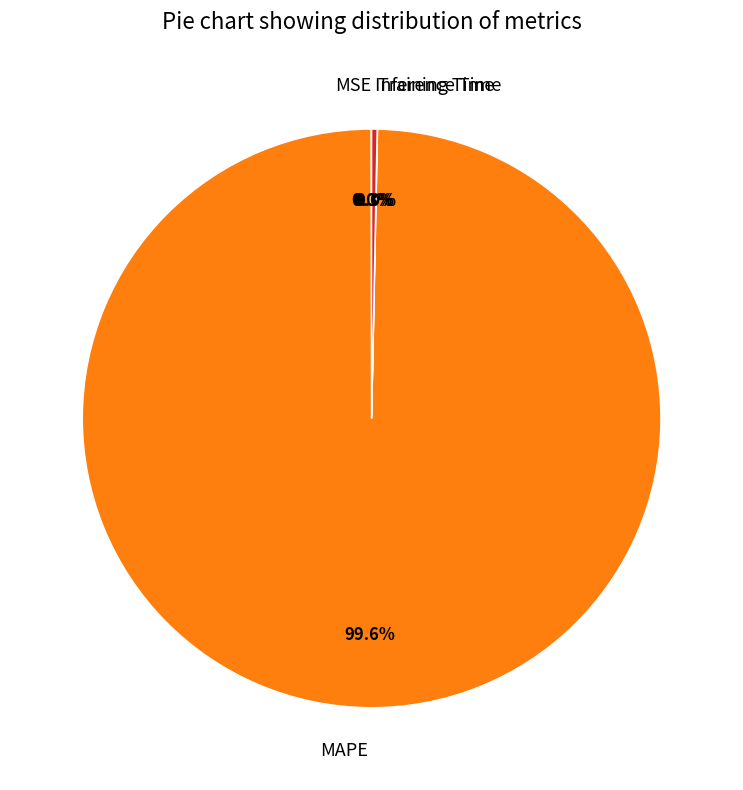

What portion of the pie excludes Inference Time?

99.7%